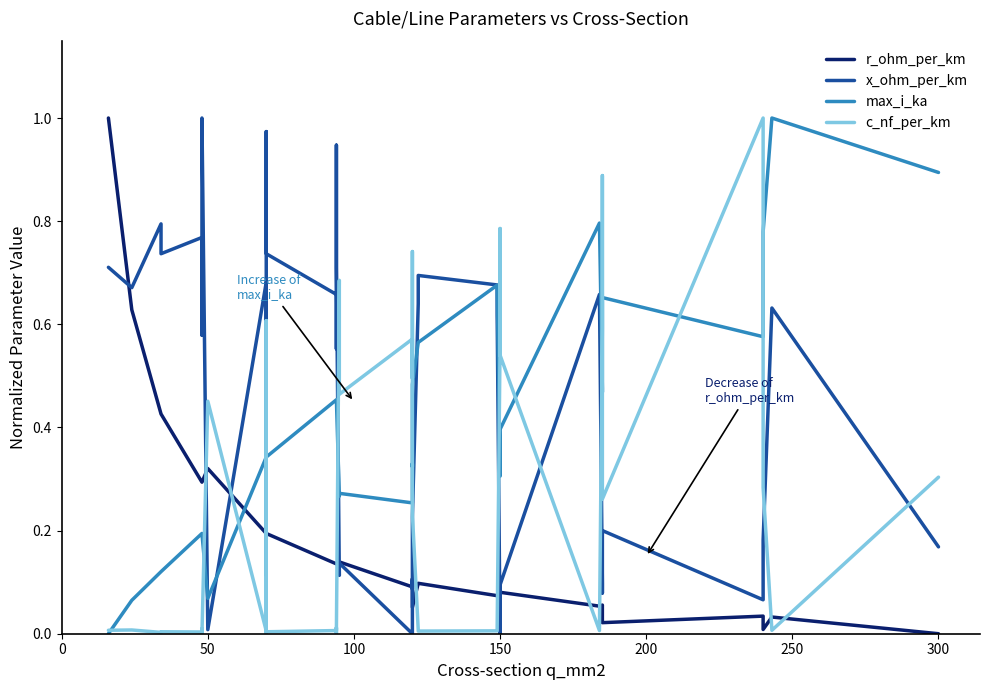

True or false: c_nf_per_km has more than 0 interior local peaks.

True